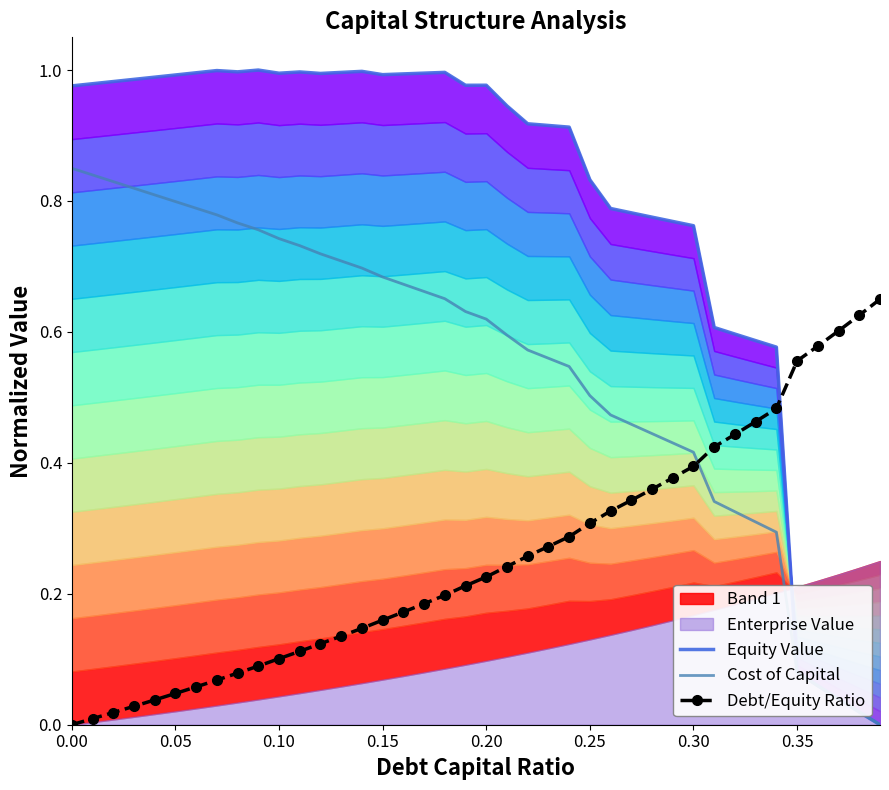

Rank the series at 0.05 from lowest to highest value.

Debt/Equity Ratio, Cost of Capital, Equity Value